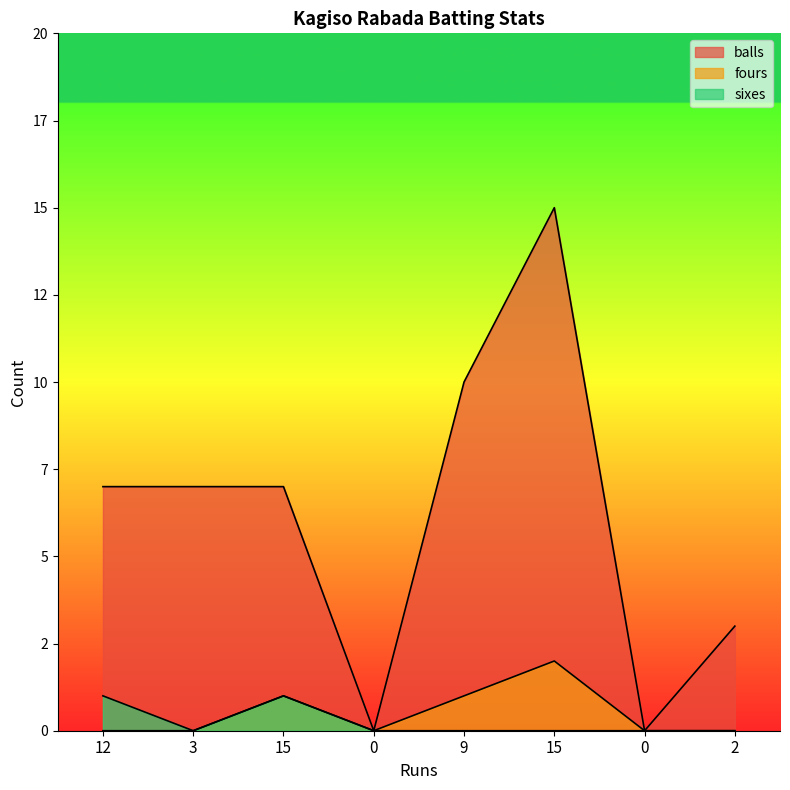

Count the balls values in the range 3 to 10.

5